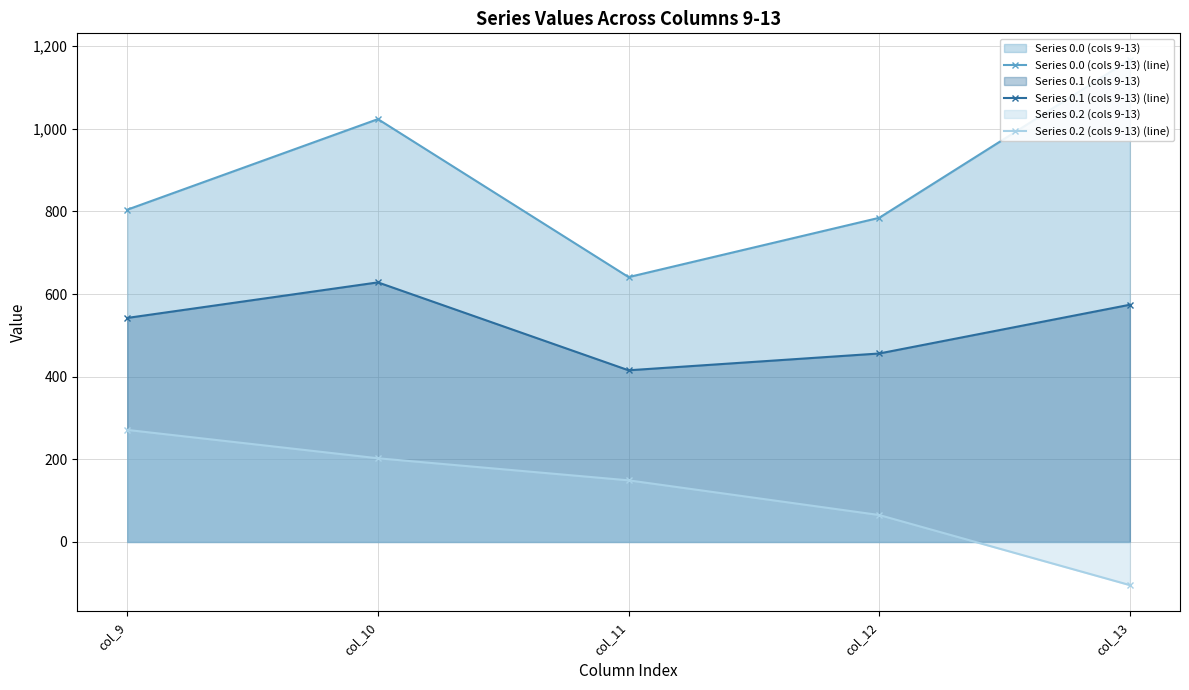

List the series in order of their peak value, highest first.

Series 0.0 (cols 9-13) (line), Series 0.1 (cols 9-13) (line), Series 0.2 (cols 9-13) (line)